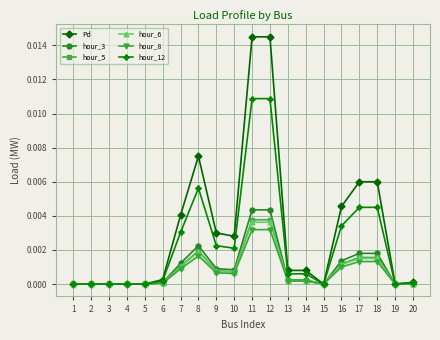

Is the value of Pd at 20 greater than the value of hour_3 at 16?

No